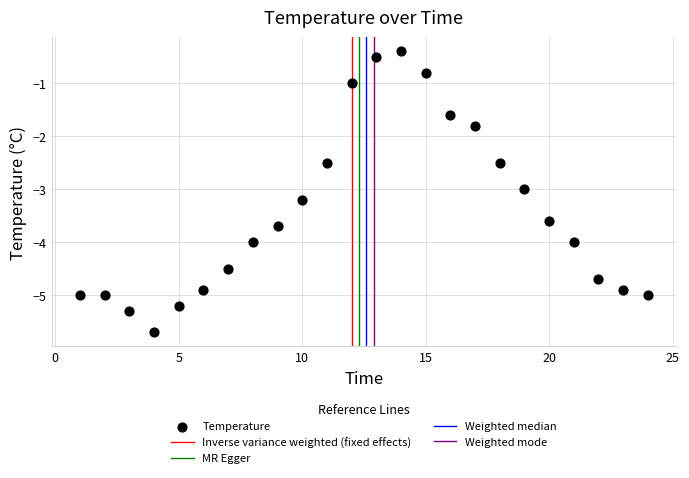

What is the range of X values (max minus min)?

23.0